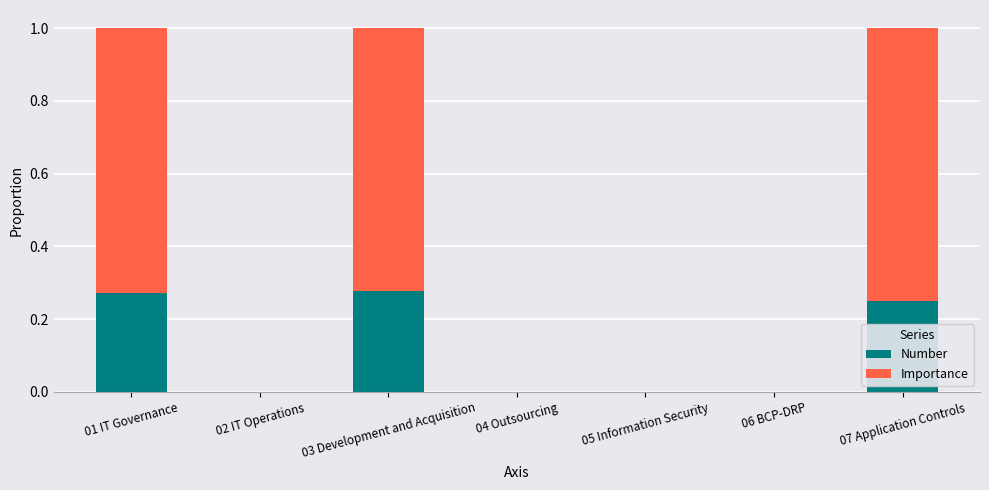

True or false: Number has a value of 0.2 at 05 Information Security.

False